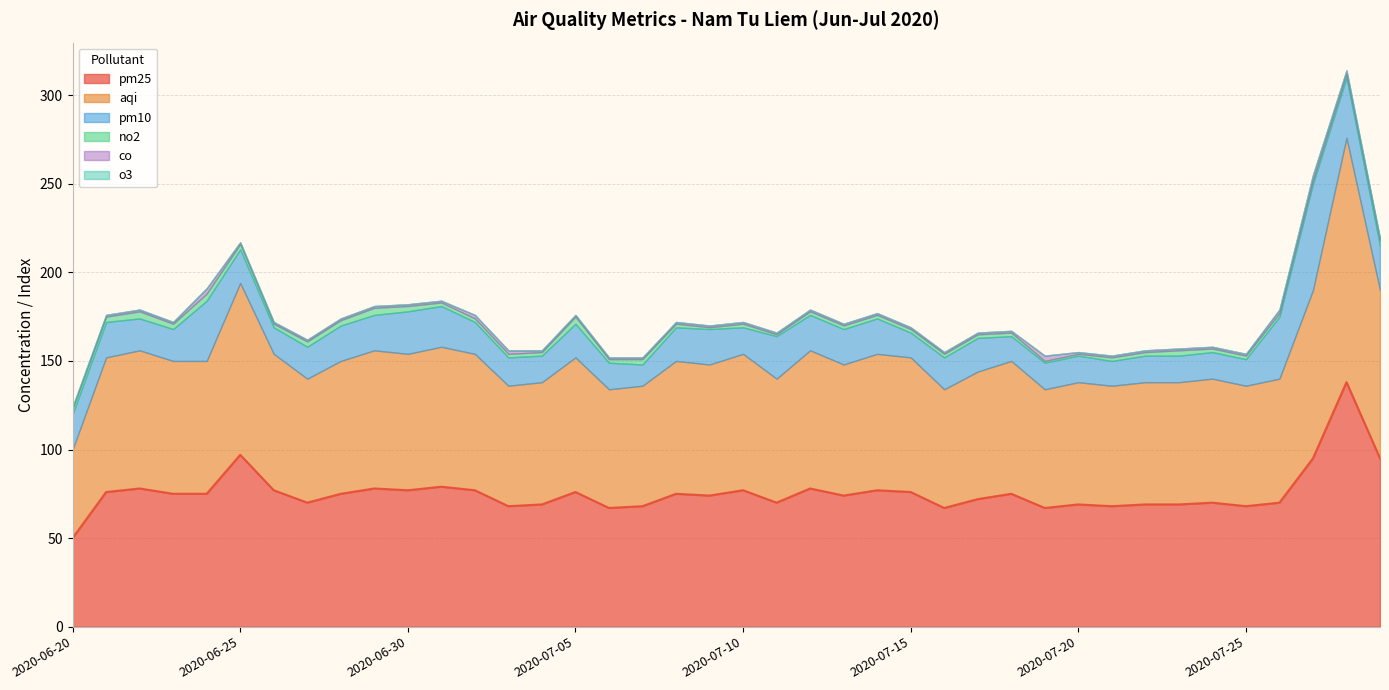

What is the difference between the highest and lowest values at 2020-07-06?

67